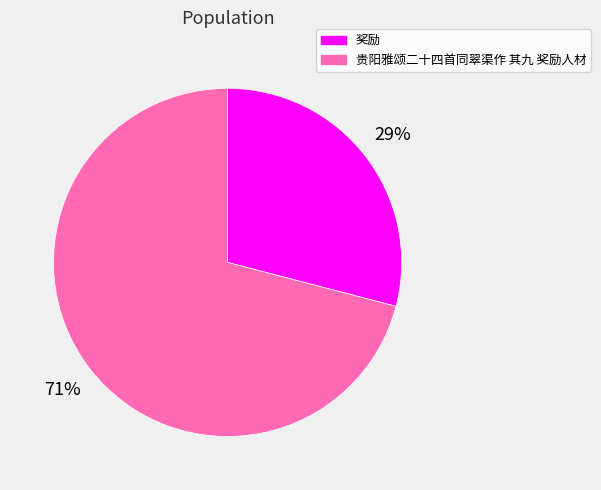

To the nearest percent, what is the difference between the 贵阳雅颂二十四首同翠渠作 其九 奖励人材 and 奖励 slice percentages?

42%